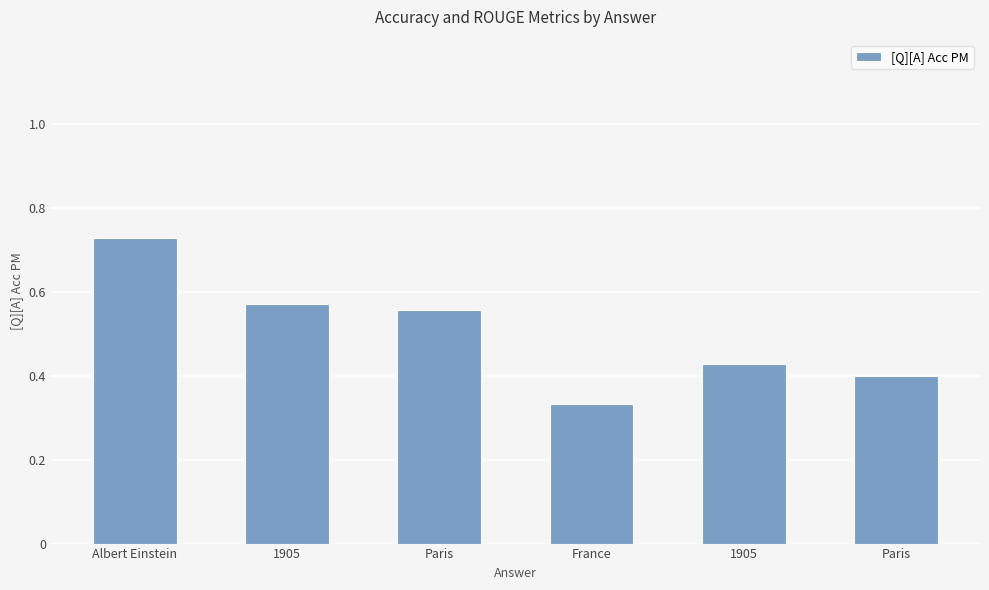

How many distinct data groups are displayed?

1